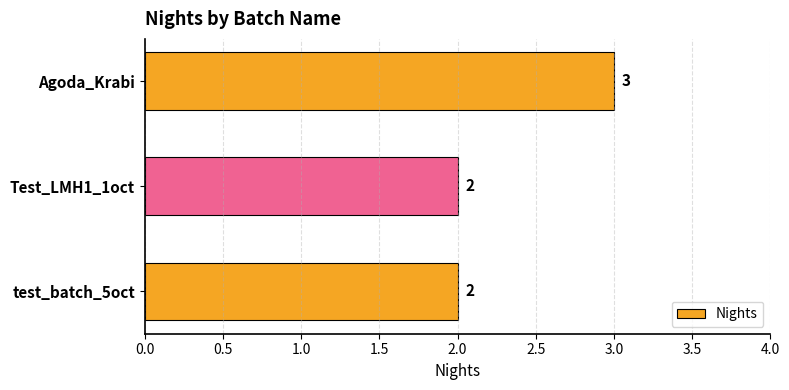

Reading bottom to top, list all the values displayed in this chart.

test_batch_5oct=2	Test_LMH1_1oct=2	Agoda_Krabi=3